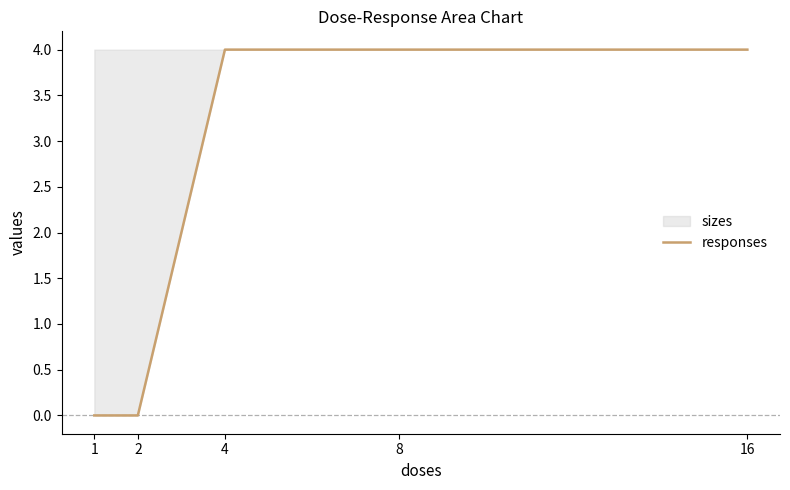

Which category has the lowest value across all series?

1